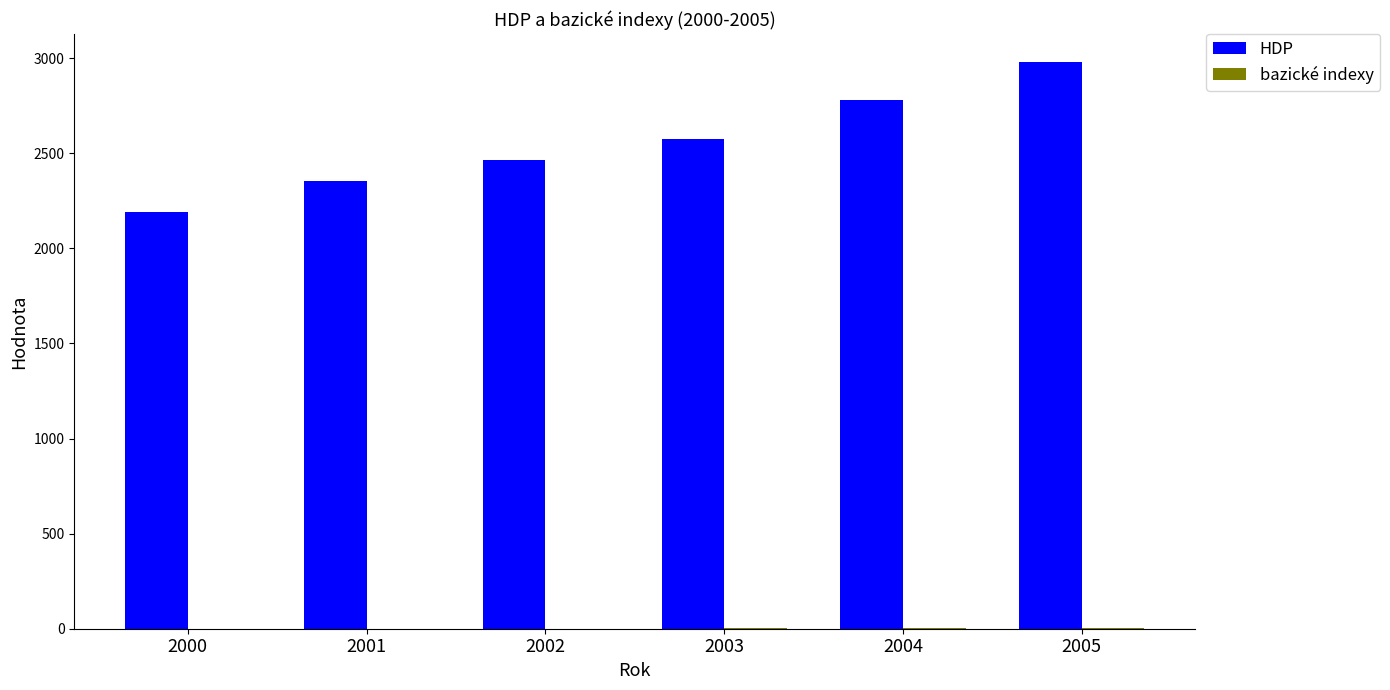

What is the sum of all HDP values?

15342.2